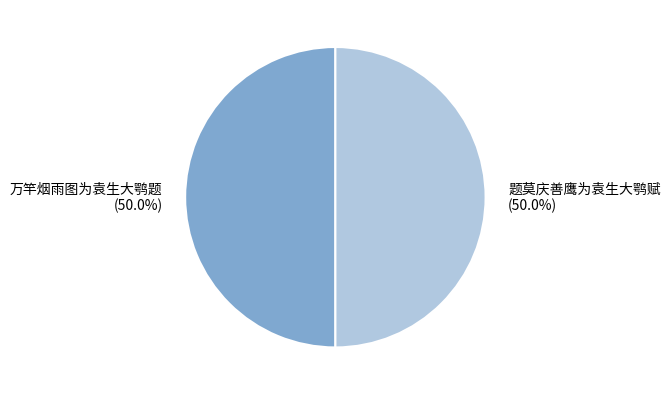

How many segments does this pie chart have?

2